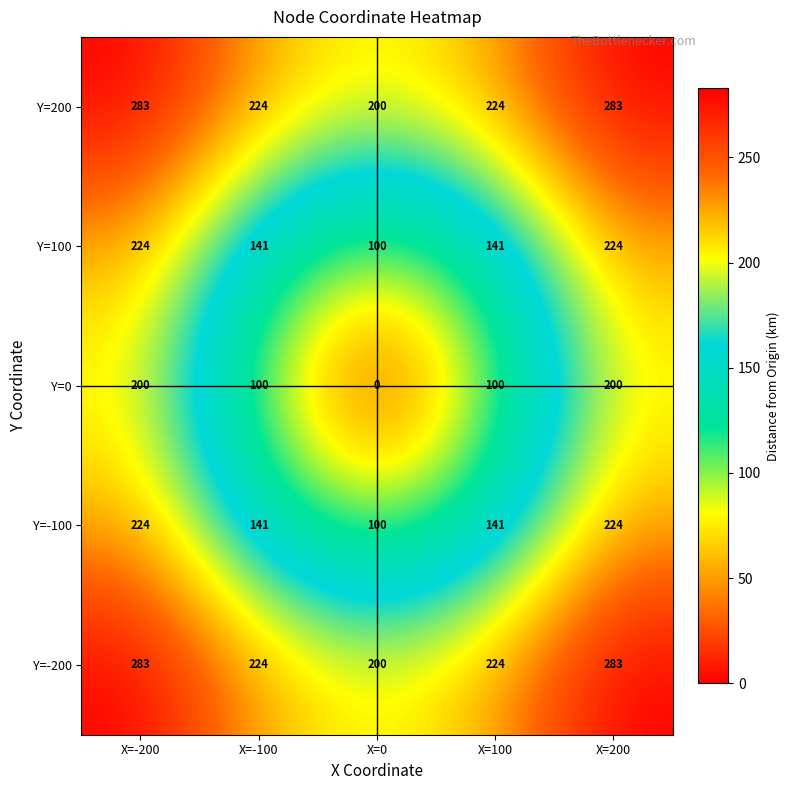

The value of Y=-100 at X=100 is 141. True or false?

True